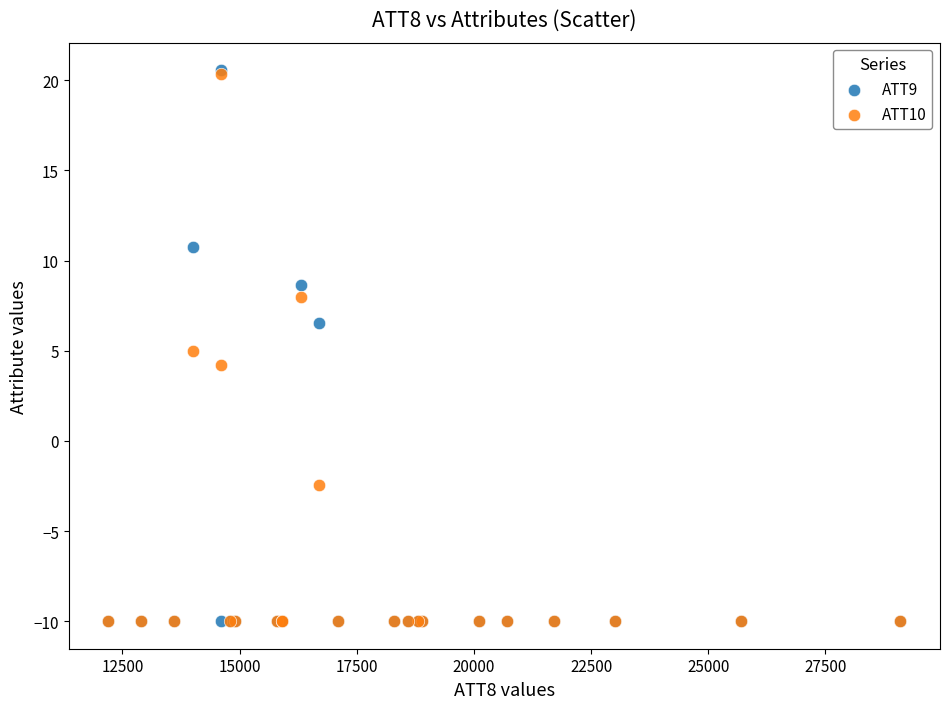

What are all the series names shown in the legend?

ATT9, ATT10